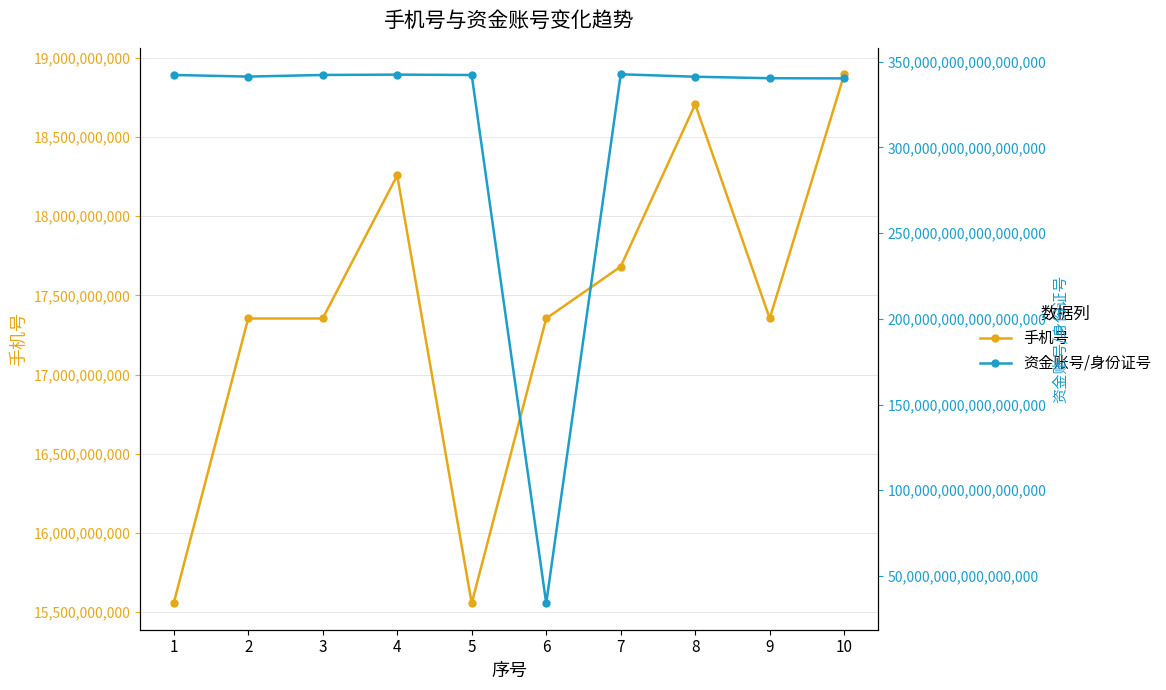

What is the total value across all series at 7?

342625217484339584